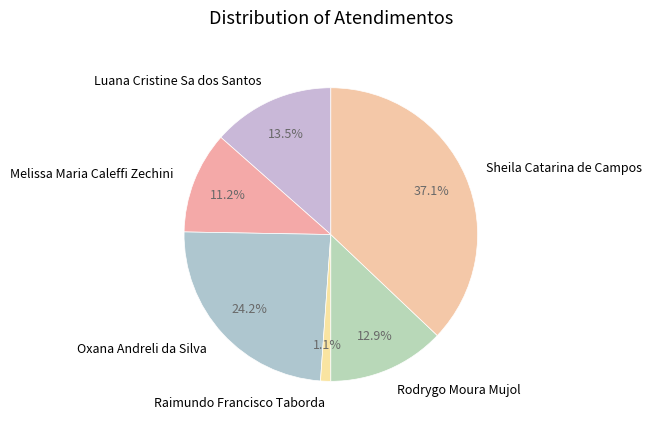

How many segments does this pie chart have?

6